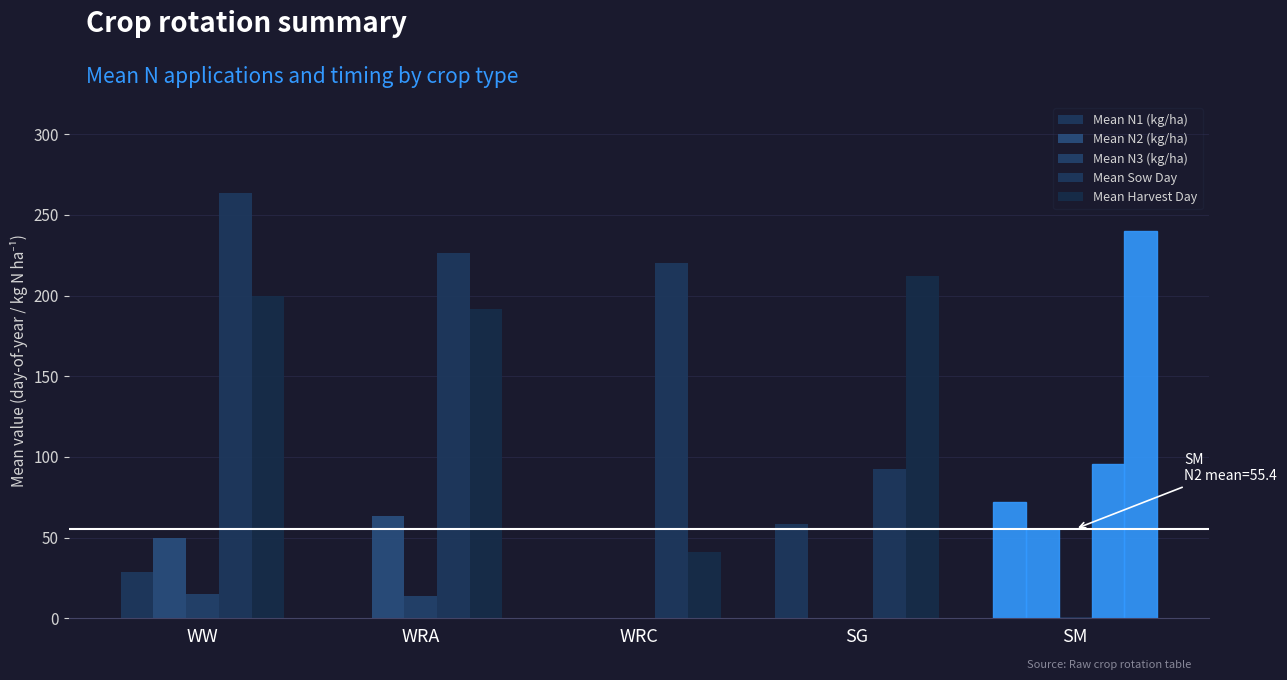

Reading left to right, what are all the values shown in this chart?

Mean N1 (kg/ha): 28.5	0.0	0.0	58.3	71.8
Mean N2 (kg/ha): 49.5	63.5	0.0	0.0	55.4
Mean N3 (kg/ha): 14.8	13.5	0.0	0.0	0.0
Mean Sow Day: 263.5	226.2	220.1	92.5	95.8
Mean Harvest Day: 199.5	191.7	41.0	212.4	240.2